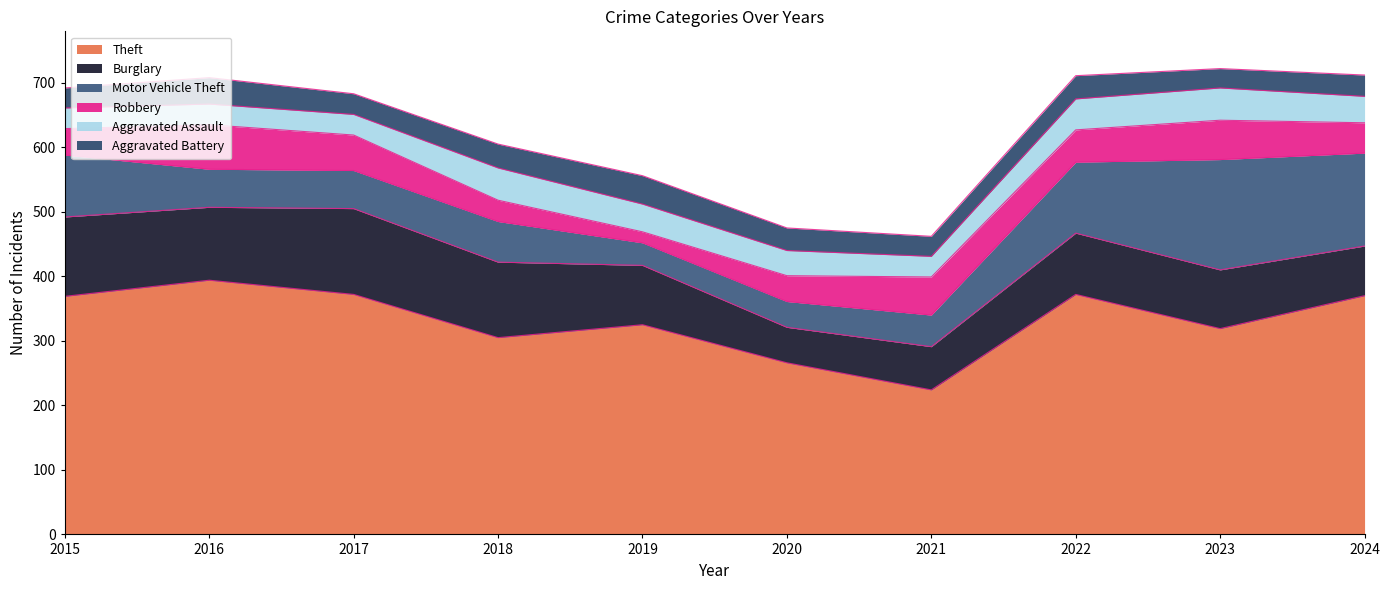

What is the maximum value for Theft?

394